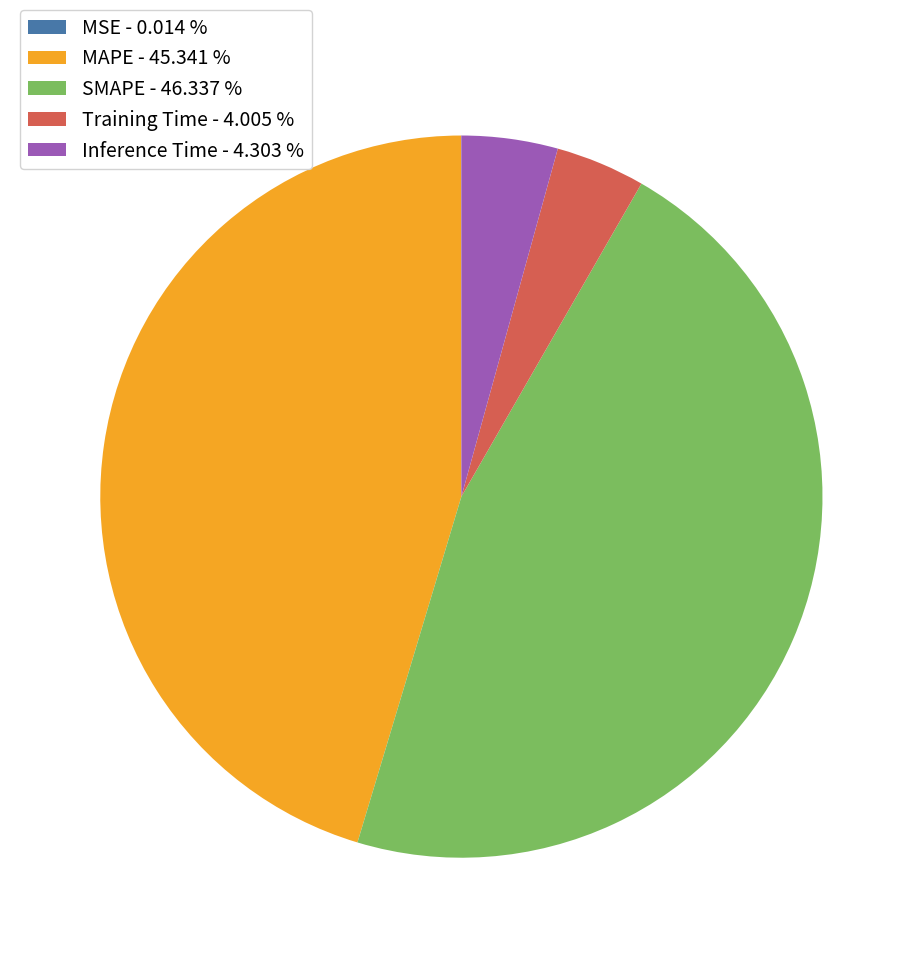

Which slice is the largest?

SMAPE